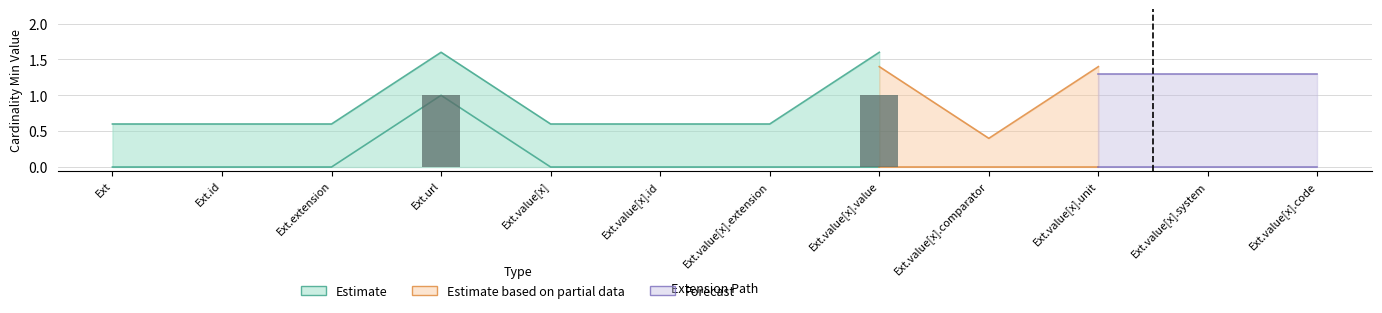

What is the difference between the maximum and minimum values in the Min series?

1